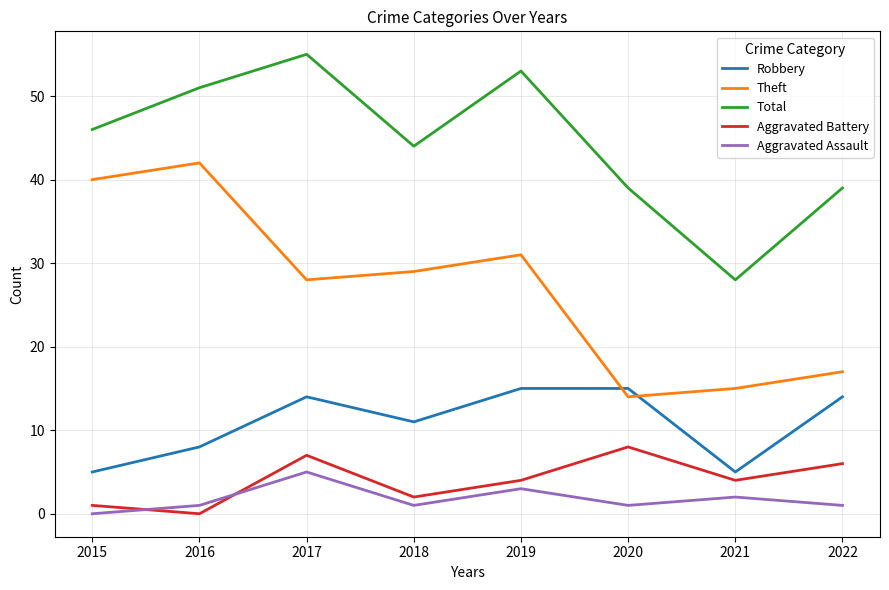

At which label is Aggravated Assault closest to 2?

2021